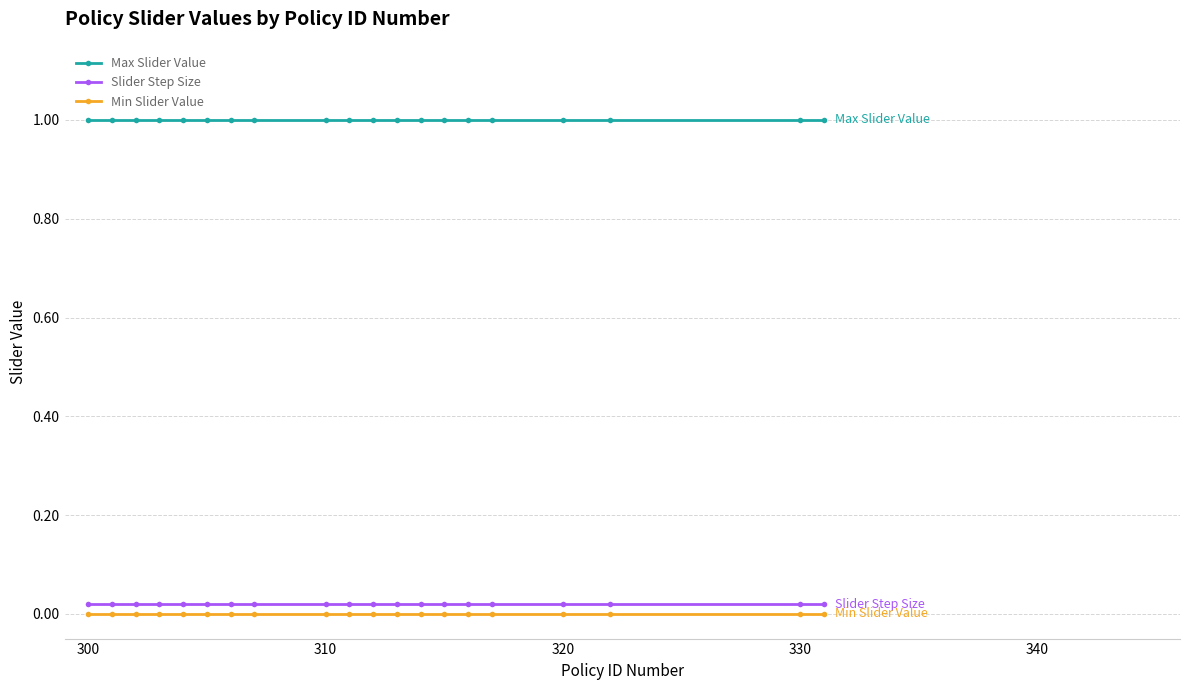

What is the sum of all Slider Step Size values?

0.4